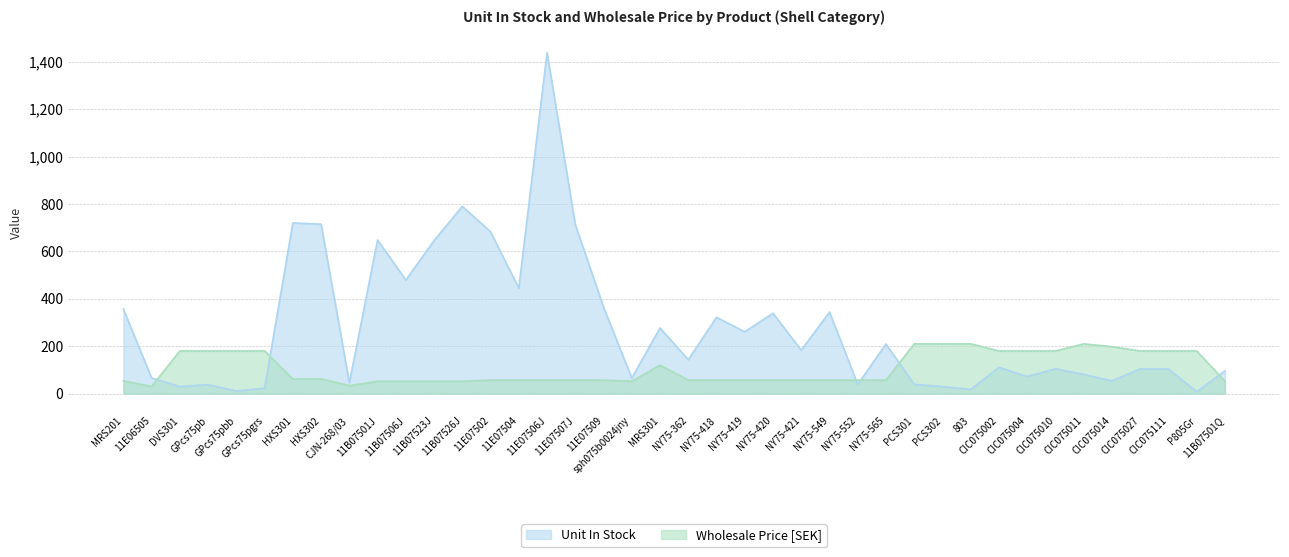

At which label does Wholesale Price [SEK] reach its minimum?

11E06505